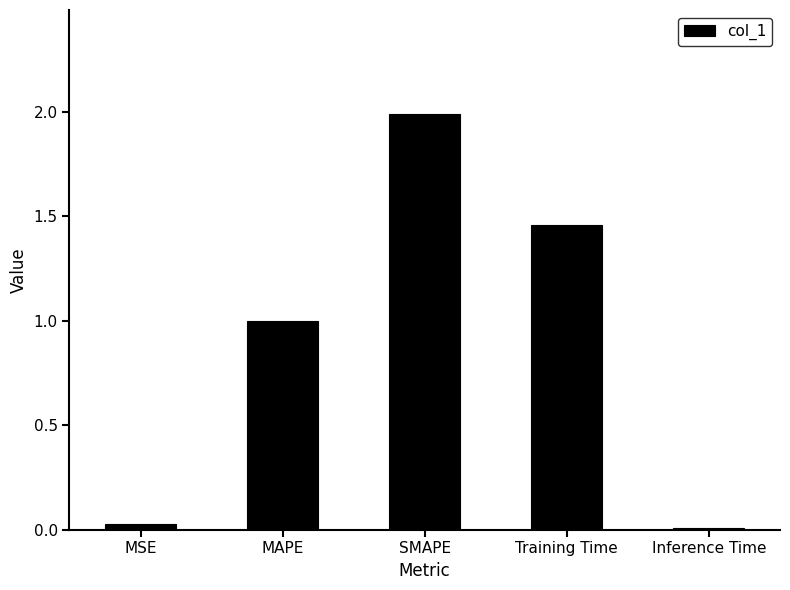

Are the bars grouped side by side (vs. stacked)?

No